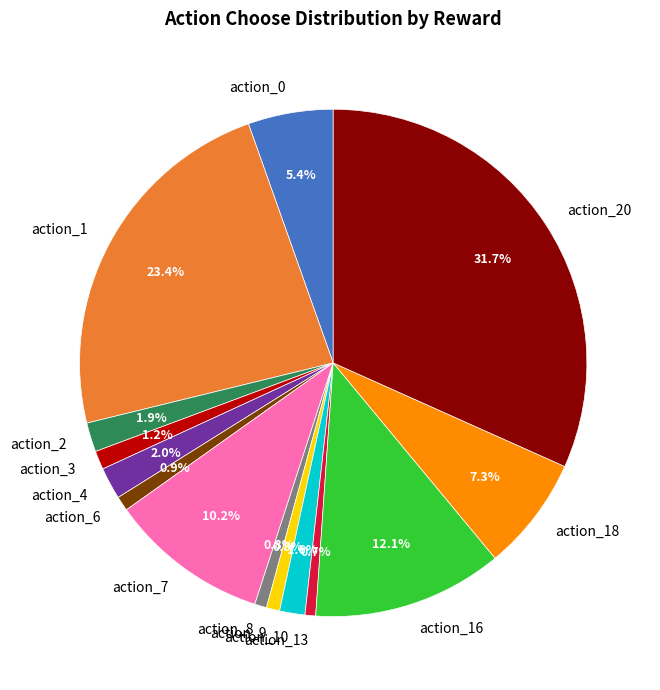

Does action_9 account for over 50% of the chart?

No